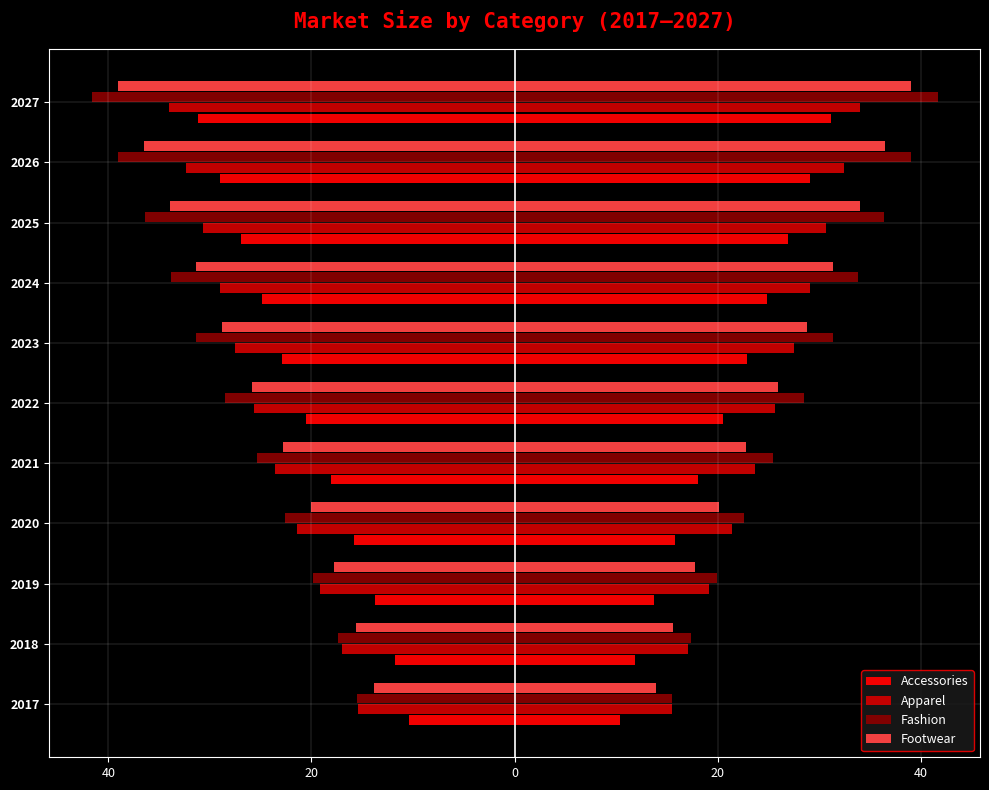

At how many categories does at least one series exceed -18?

4